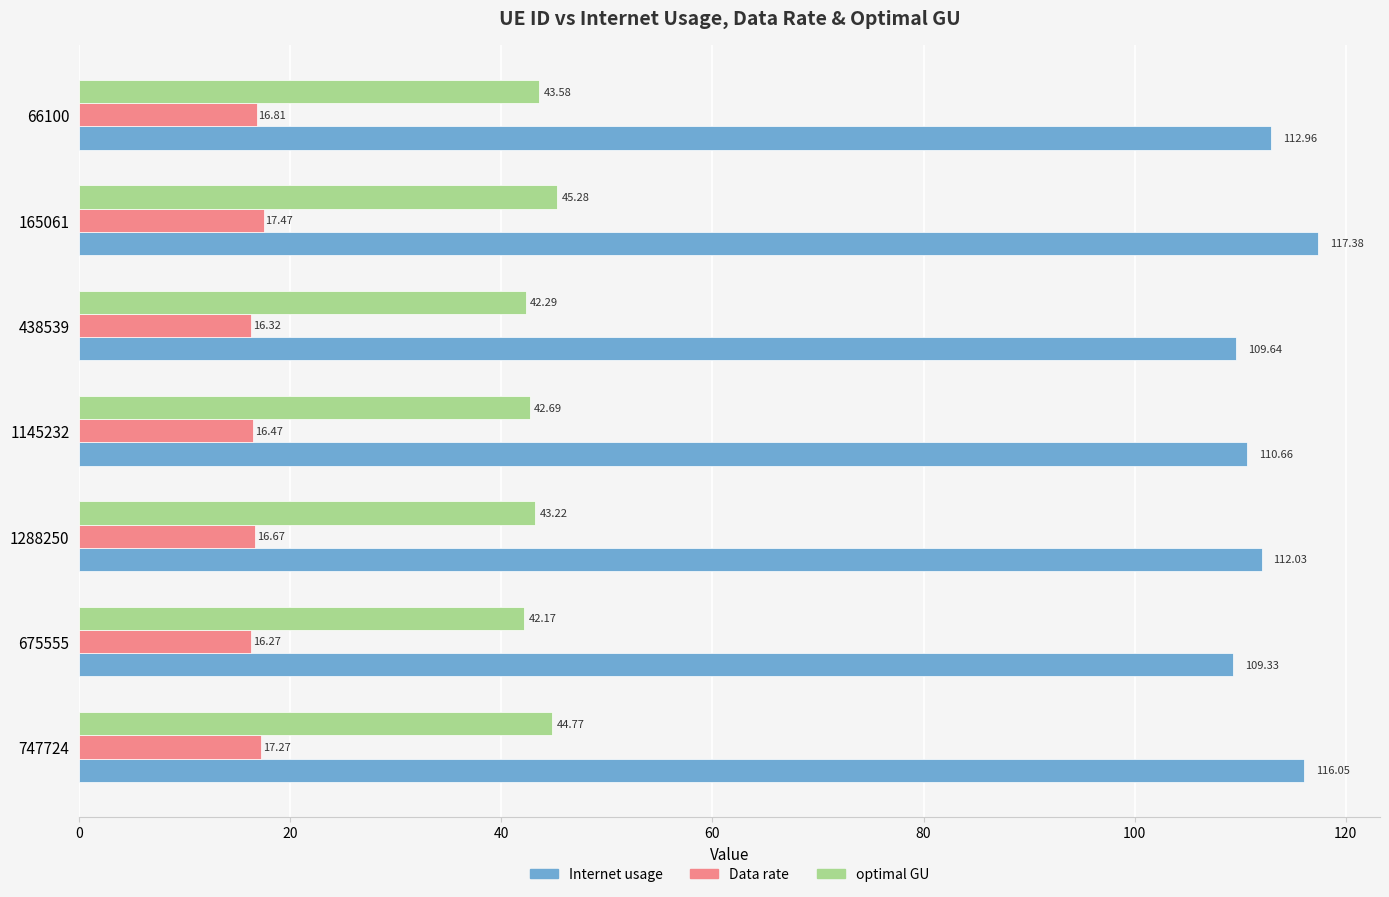

At which label does Internet usage reach its peak?

165061